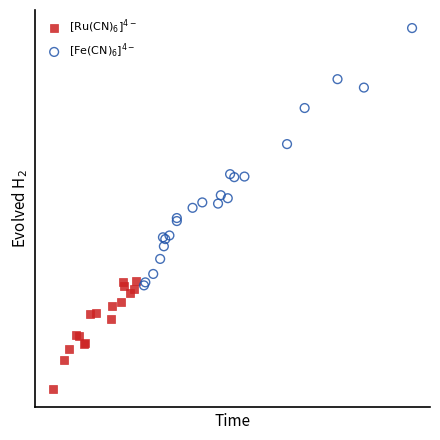

Which series contains the highest Y value?

$[\mathrm{Fe(CN)_6}]^{4-}$